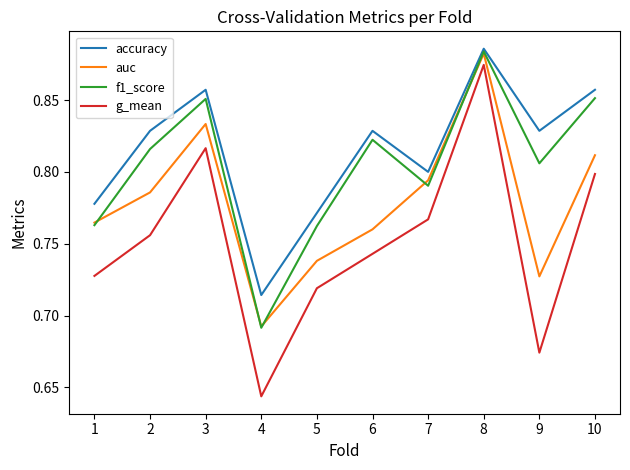

What is the sum of all auc values?

7.8